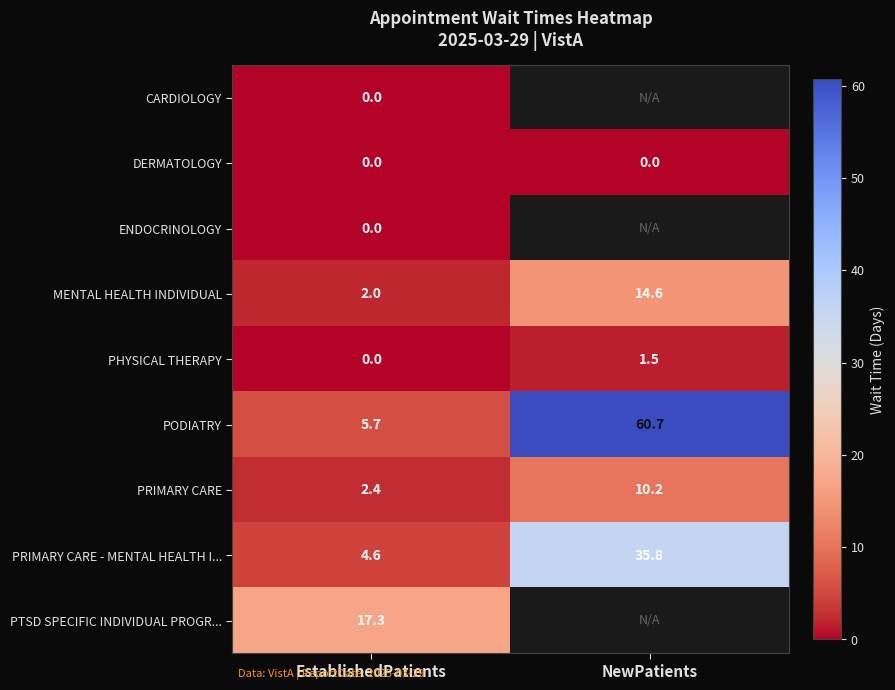

What is the difference between the highest and lowest values at EstablishedPatients?

17.3